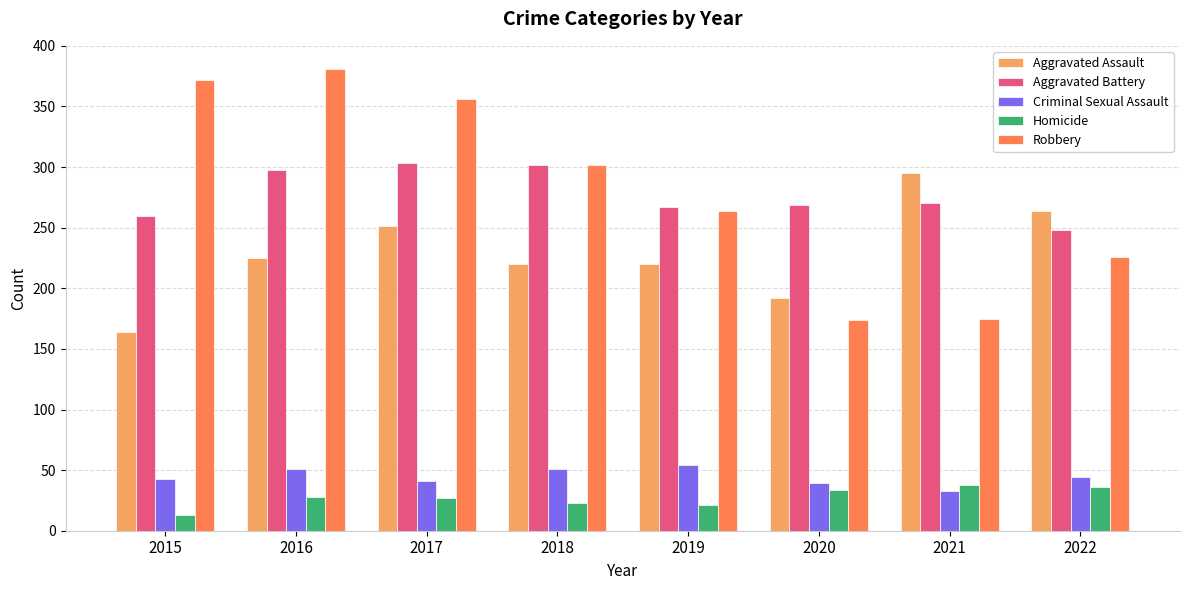

What is the difference between the Criminal Sexual Assault values at 2015 and 2016?

8